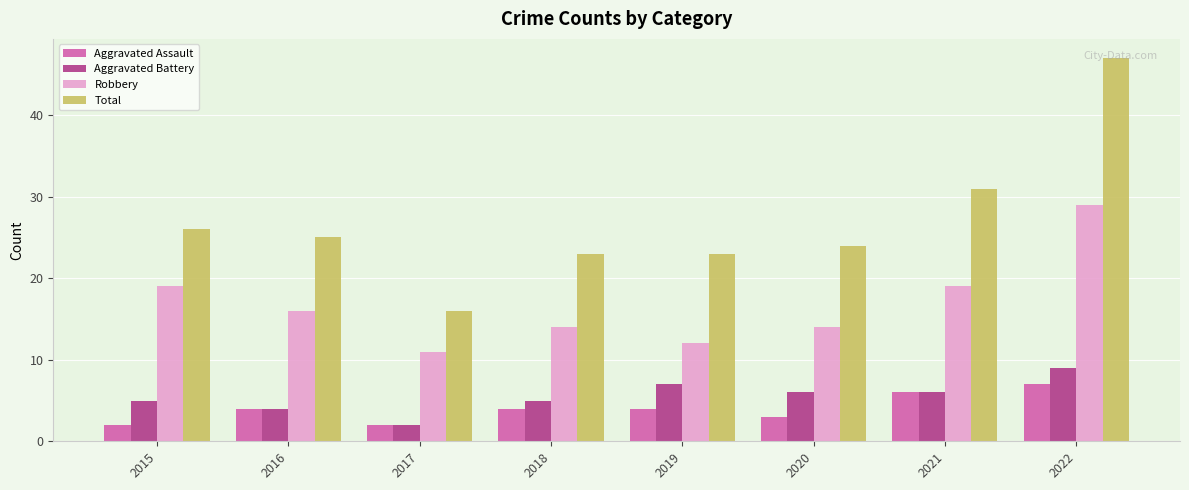

What is the value of the Aggravated Assault bar at the 2nd from the left?

4